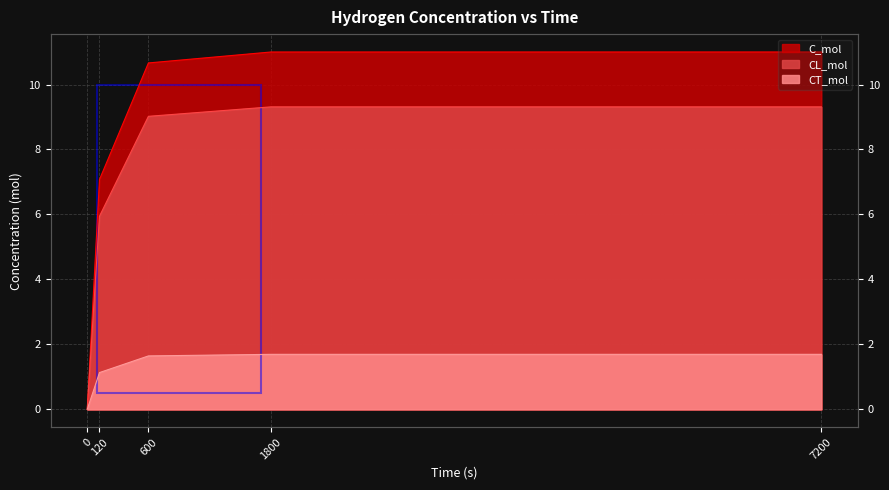

Reading left to right, list all the values displayed in this chart.

C_mol: 0=0.0	120=7.1	600=10.7	1800=11.0	7200=11.0
CL_mol: 0=0.0	120=5.9	600=9.0	1800=9.3	7200=9.3
CT_mol: 0=0.0	120=1.1	600=1.6	1800=1.7	7200=1.7